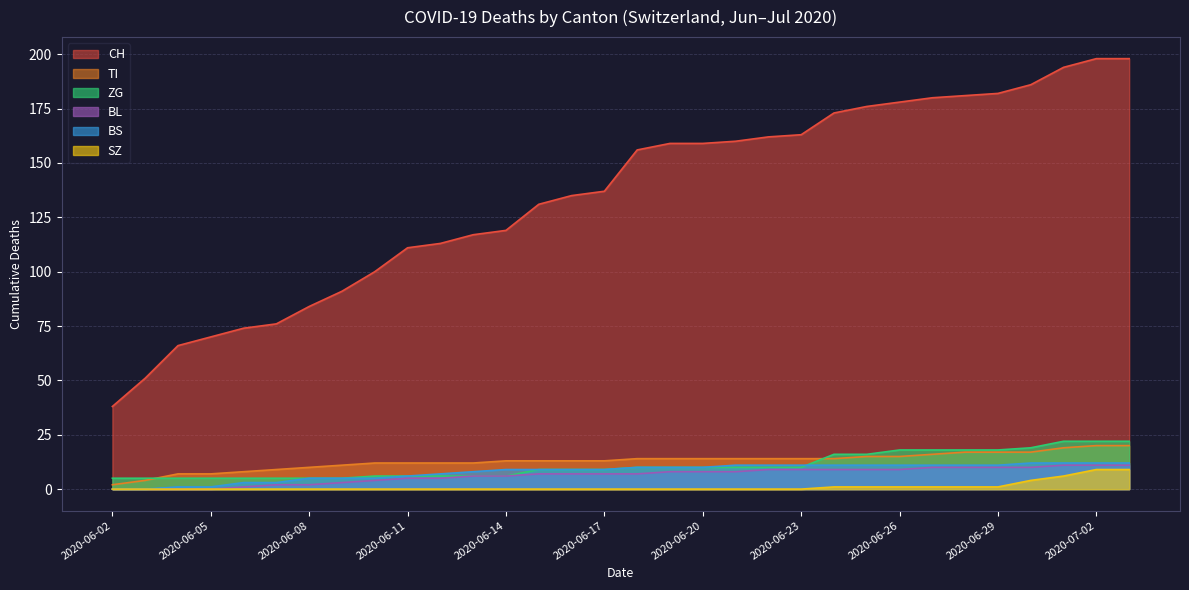

How many positive values does the SZ series have?

10